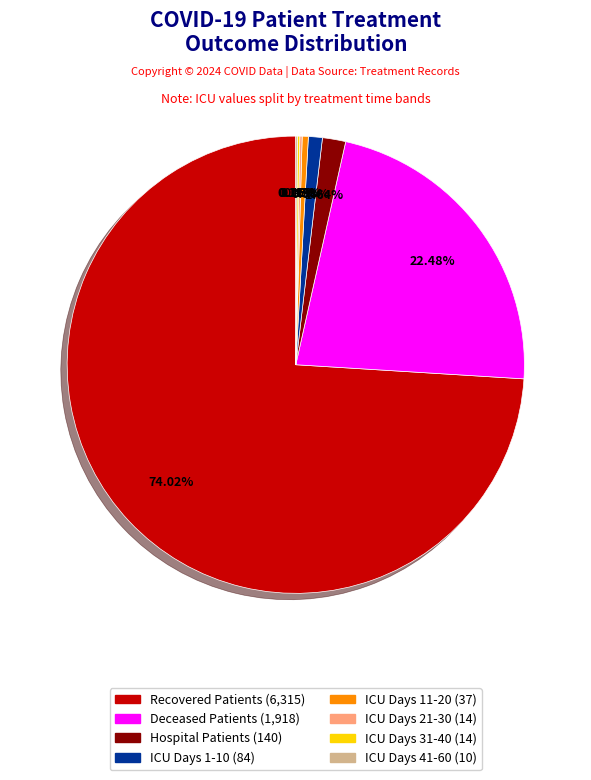

Is there a majority slice in this chart?

Yes